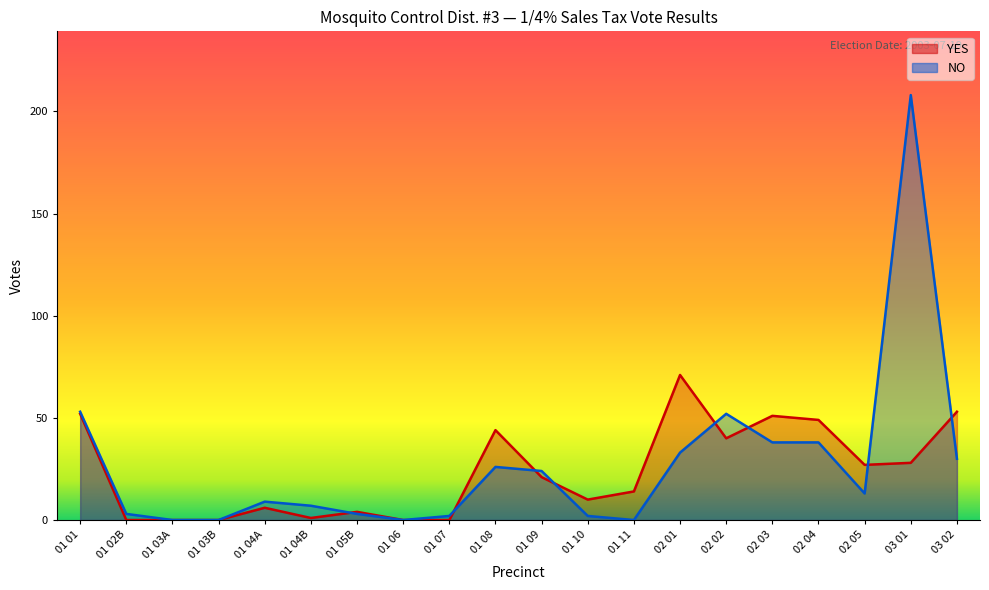

True or false: YES and NO cross at least once.

True